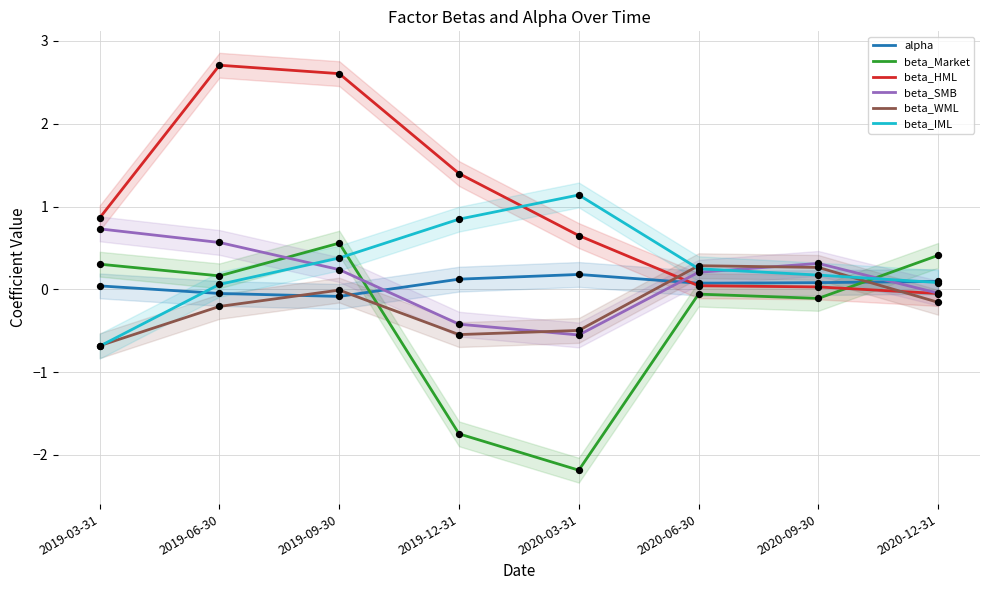

Which series has the largest total across all categories?

beta_HML